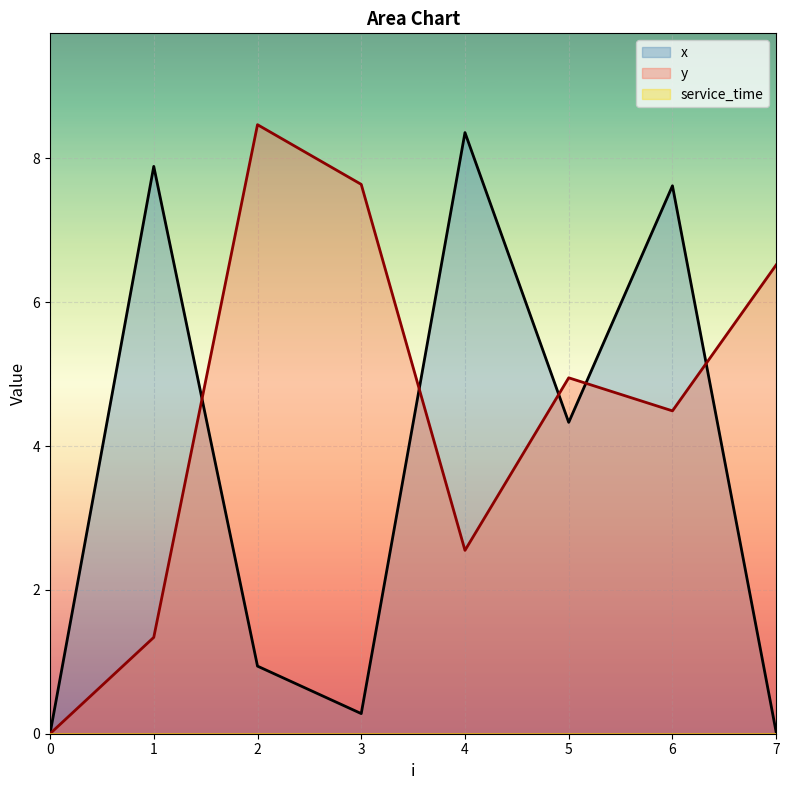

What is the sum of the x values at 1 and 4?

16.2